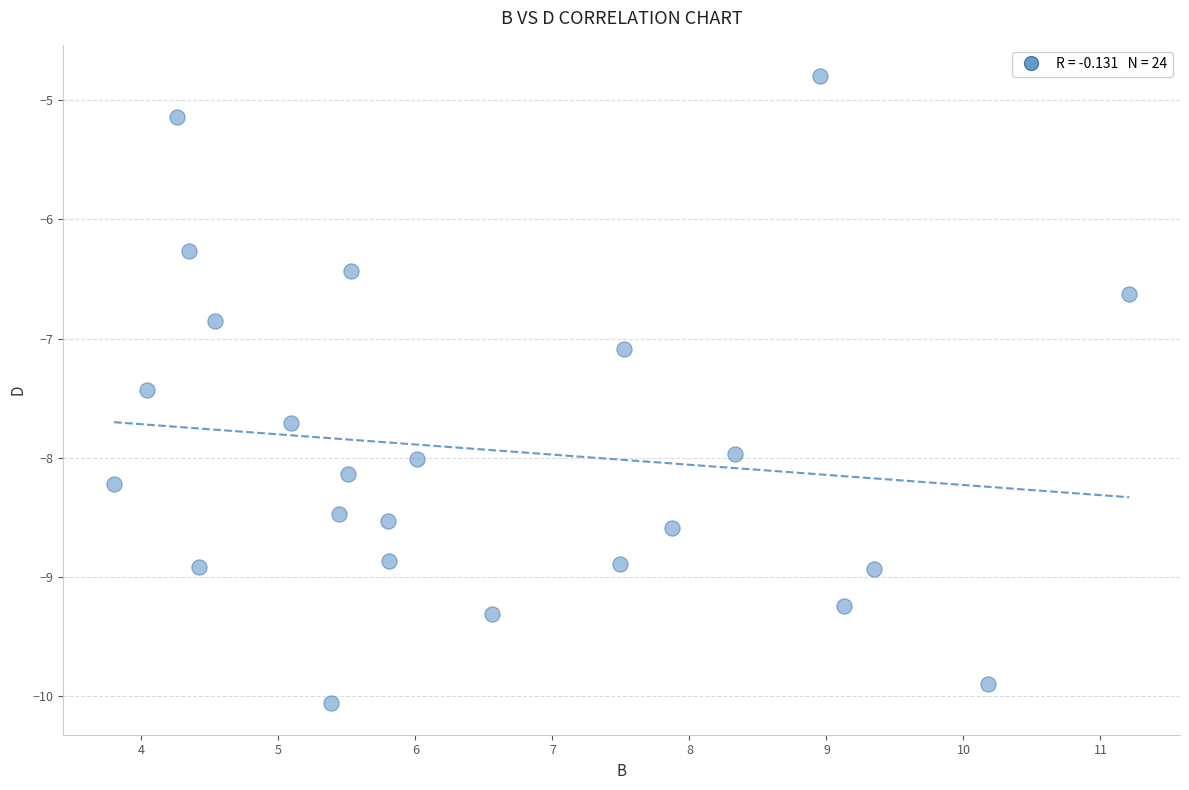

What Y value in the scatter plot is closest to -7?

-7.1